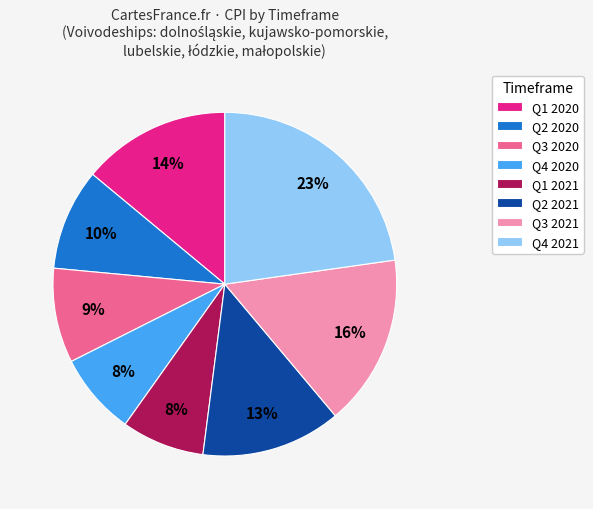

To the nearest percent, what percentage of the pie is Q1 2021?

8%